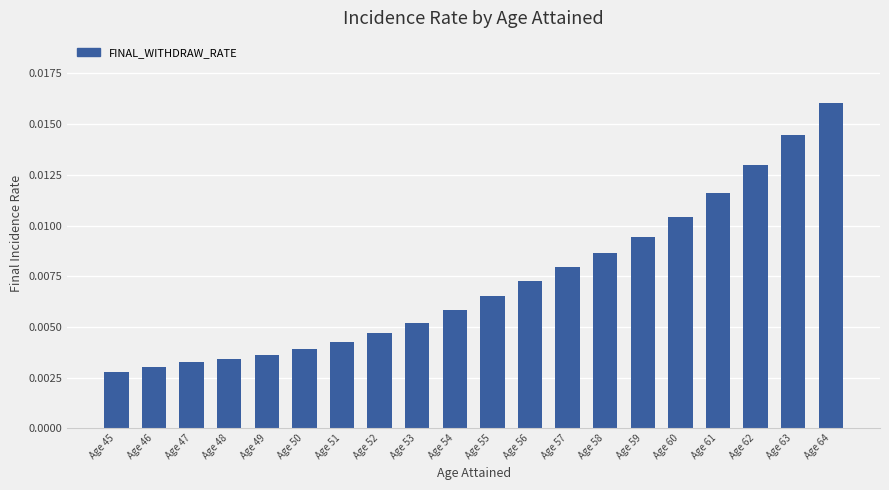

How many series are shown in this chart?

1